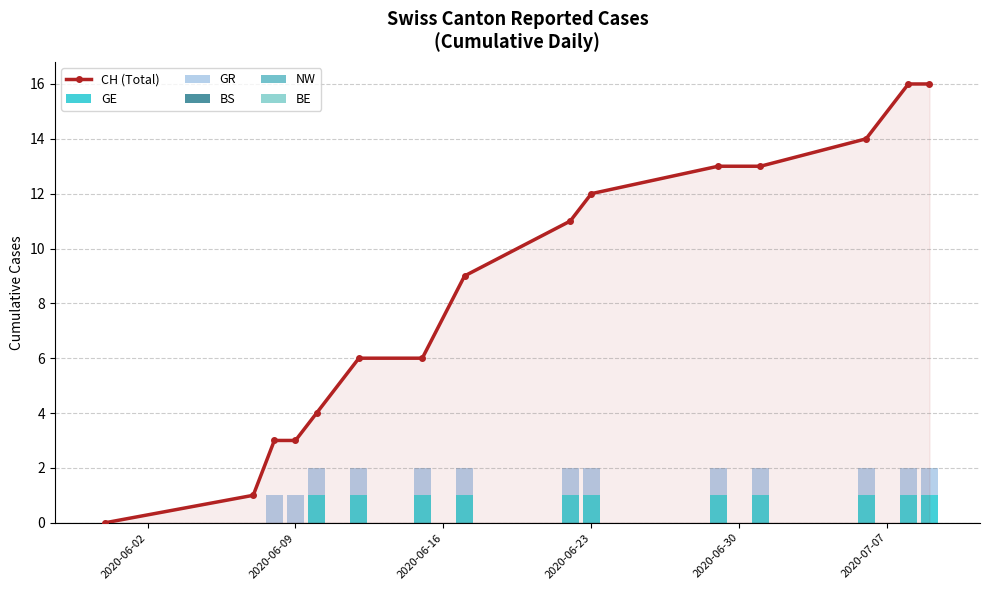

Reading right to left, list all the values displayed in this chart.

CH (Total): 16	16	14	13	13	12	11	9	6	6	4	3	3	1	0
GE: 1	1	1	1	1	1	1	1	1	1	1	0	0	0	0
GR: 1	1	1	1	1	1	1	1	1	1	1	1	1	0	0
BS: 0	0	0	0	0	0	0	0	0	0	0	0	0	0	0
NW: 0	0	0	0	0	0	0	0	0	0	0	0	0	0	0
BE: 0	0	0	0	0	0	0	0	0	0	0	0	0	0	0